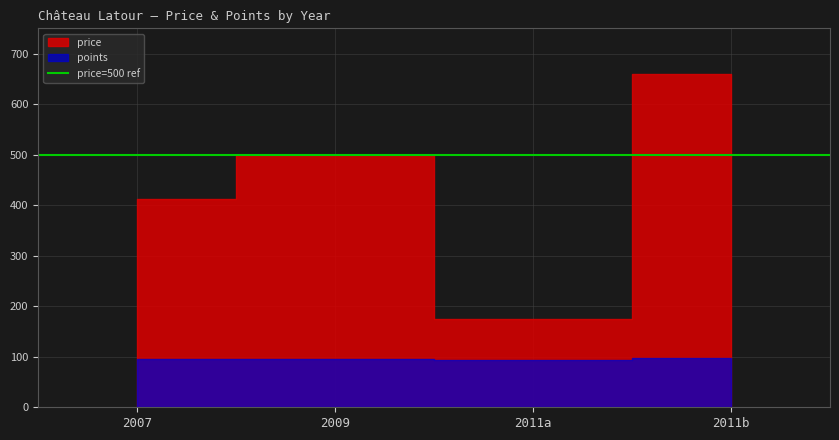

Which series has the largest range (max minus min)?

price